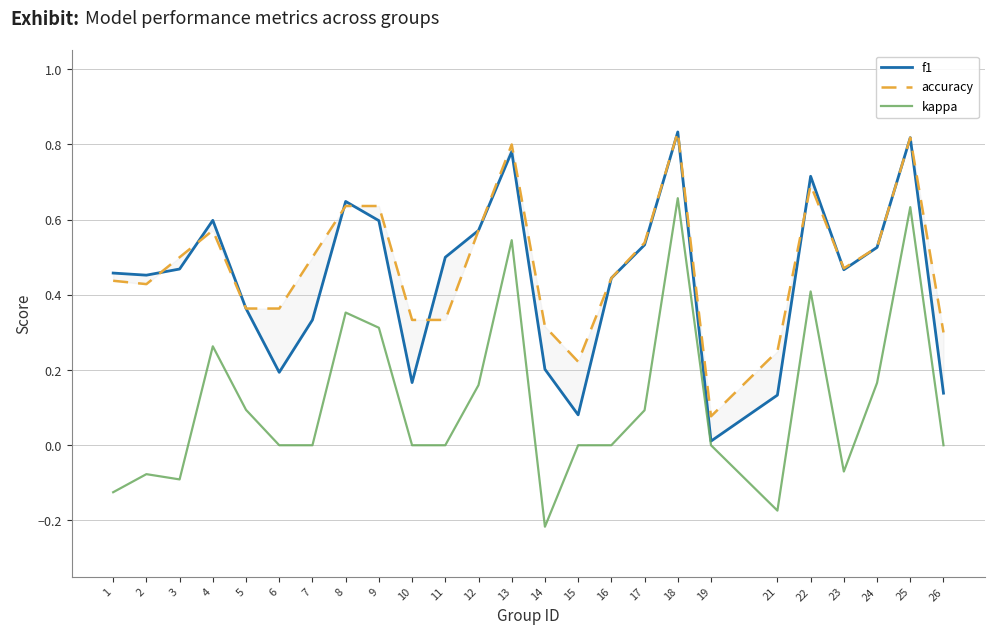

Where is the first local maximum for f1?

4